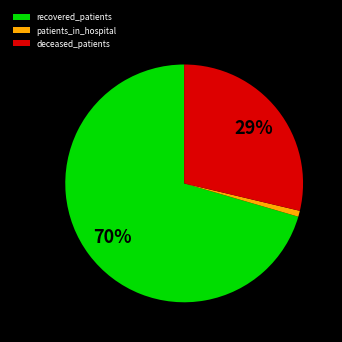

Which category has the biggest portion of the pie?

recovered_patients